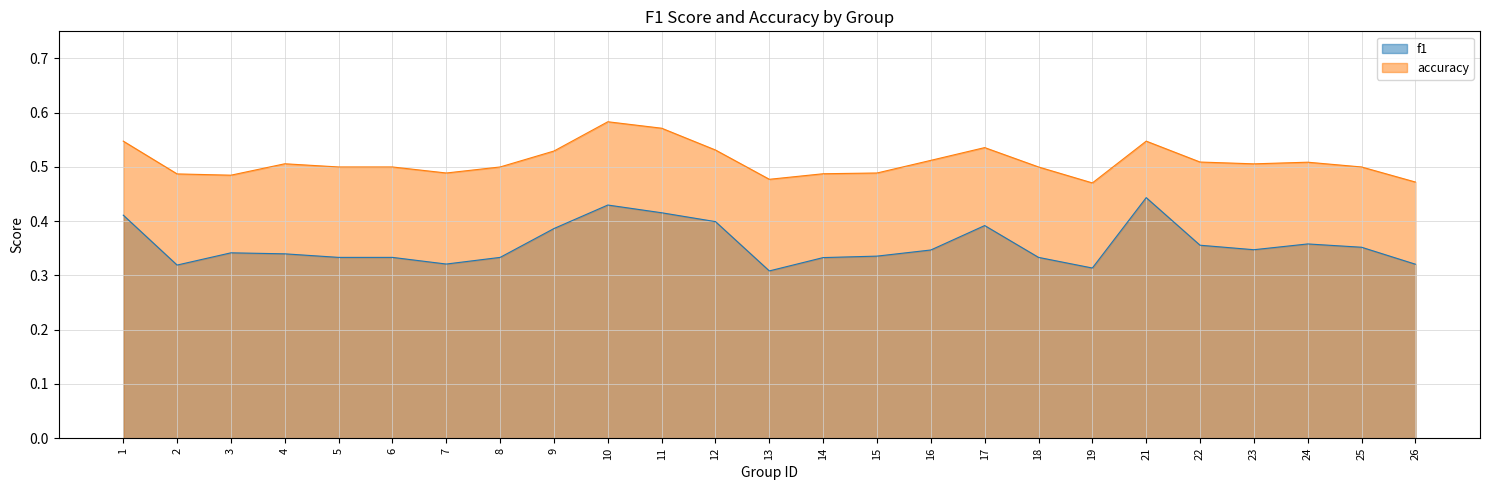

Reading left to right, list all the values displayed in this chart.

f1: 1=0.4	2=0.3	3=0.3	4=0.3	5=0.3	6=0.3	7=0.3	8=0.3	9=0.4	10=0.4	11=0.4	12=0.4	13=0.3	14=0.3	15=0.3	16=0.3	17=0.4	18=0.3	19=0.3	21=0.4	22=0.4	23=0.3	24=0.4	25=0.4	26=0.3
accuracy: 1=0.5	2=0.5	3=0.5	4=0.5	5=0.5	6=0.5	7=0.5	8=0.5	9=0.5	10=0.6	11=0.6	12=0.5	13=0.5	14=0.5	15=0.5	16=0.5	17=0.5	18=0.5	19=0.5	21=0.5	22=0.5	23=0.5	24=0.5	25=0.5	26=0.5